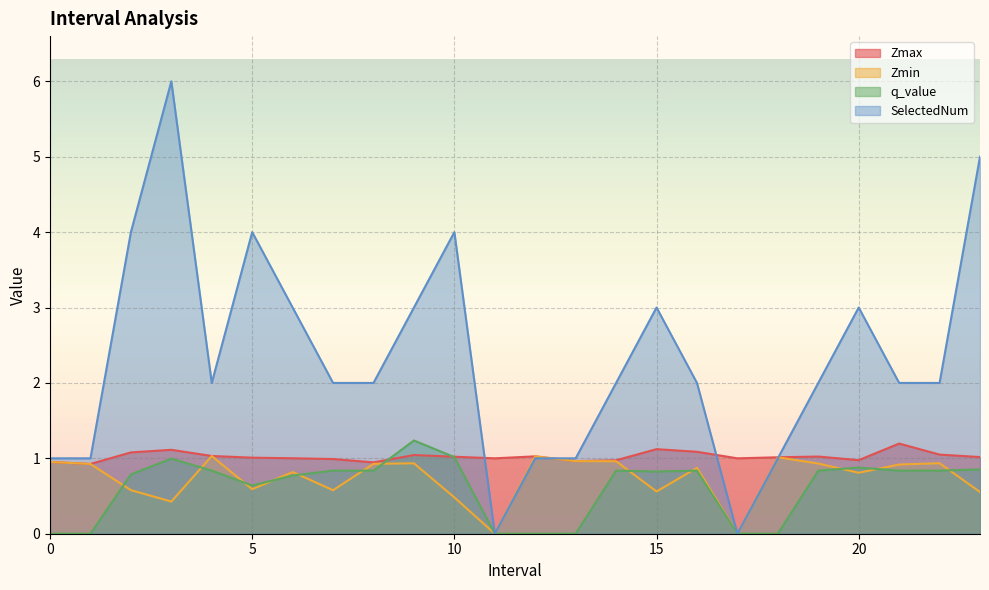

How many values in SelectedNum are above zero?

22